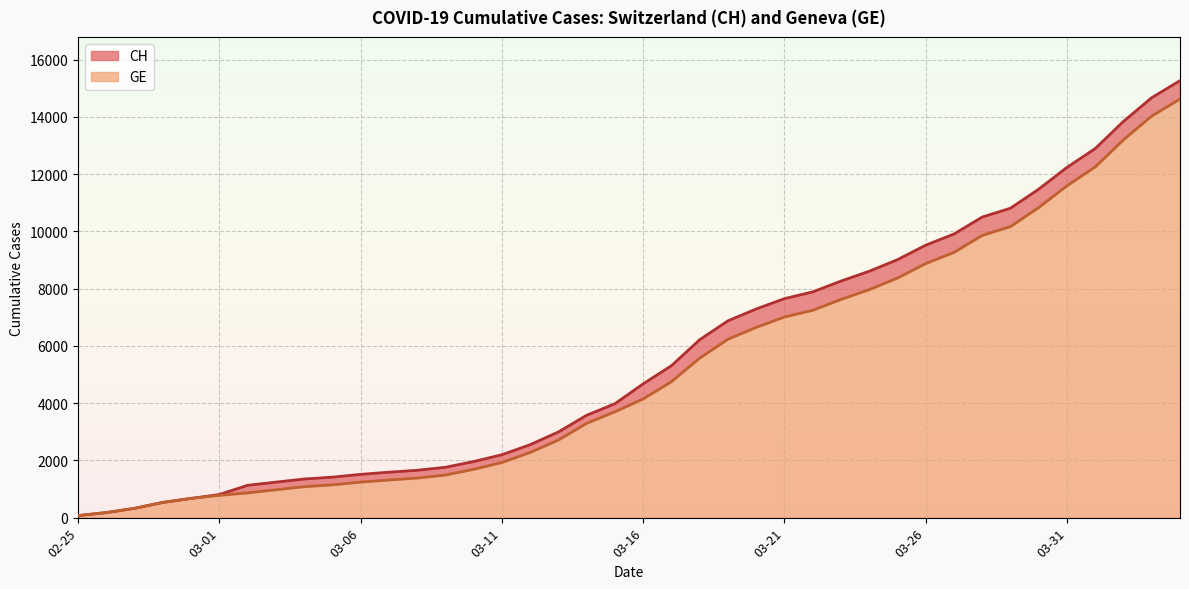

At which category is the sum across all series the highest?

2020-04-04